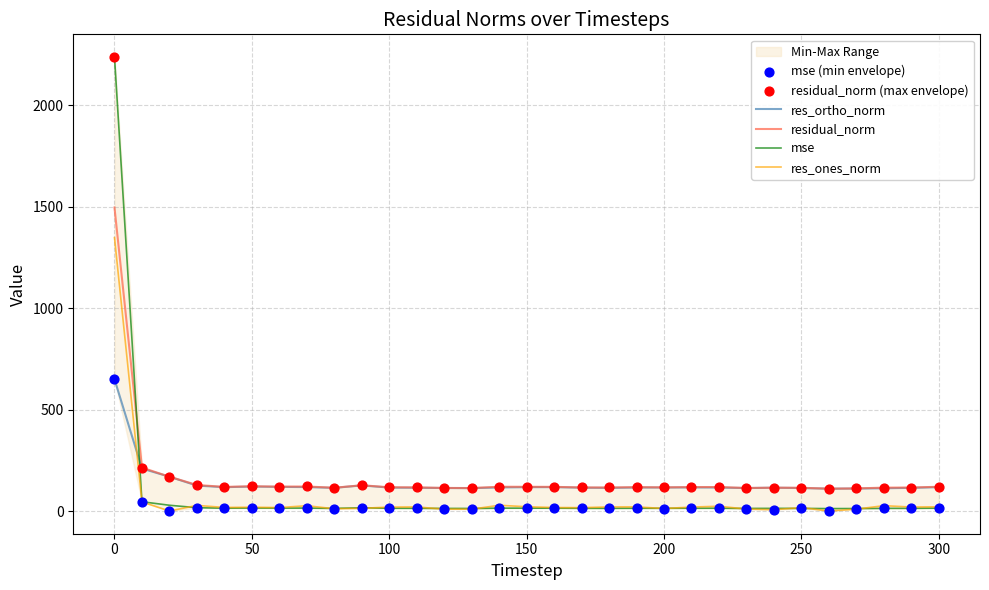

Which series contains the highest Y value?

mse